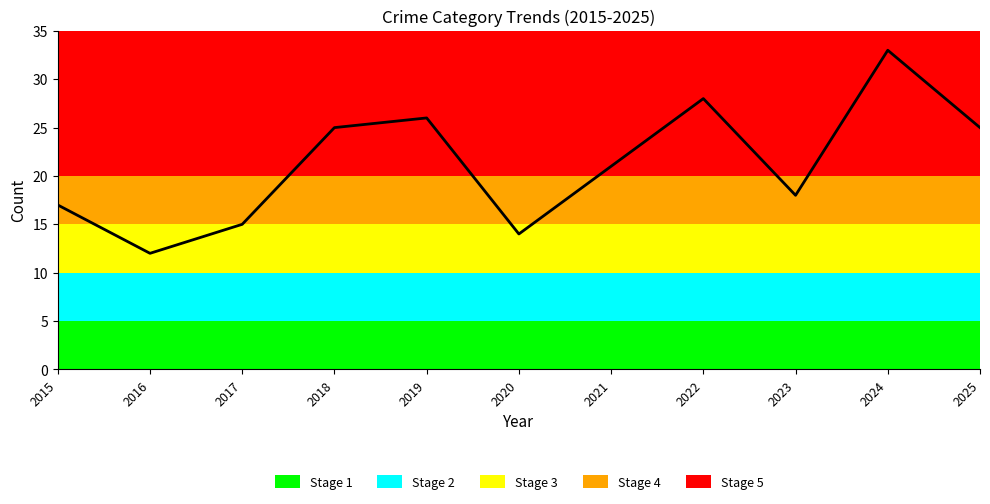

Reading left to right, extract all data points from this chart.

2015=17	2016=12	2017=15	2018=25	2019=26	2020=14	2021=21	2022=28	2023=18	2024=33	2025=25